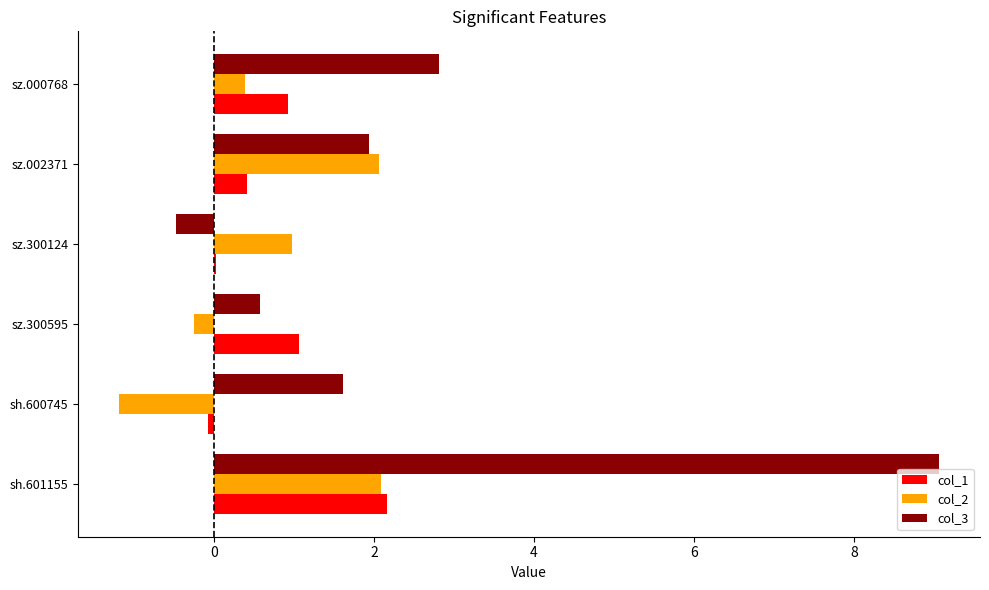

How many values in col_3 are above zero?

5